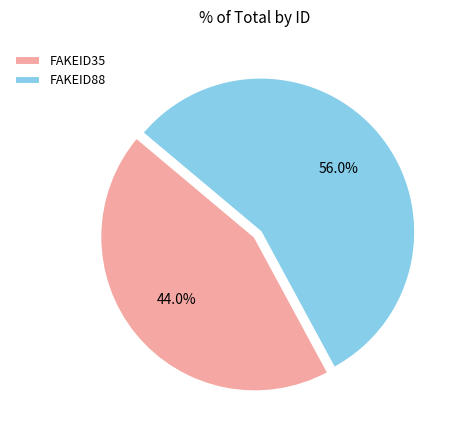

Is FAKEID88 the majority of the pie?

Yes